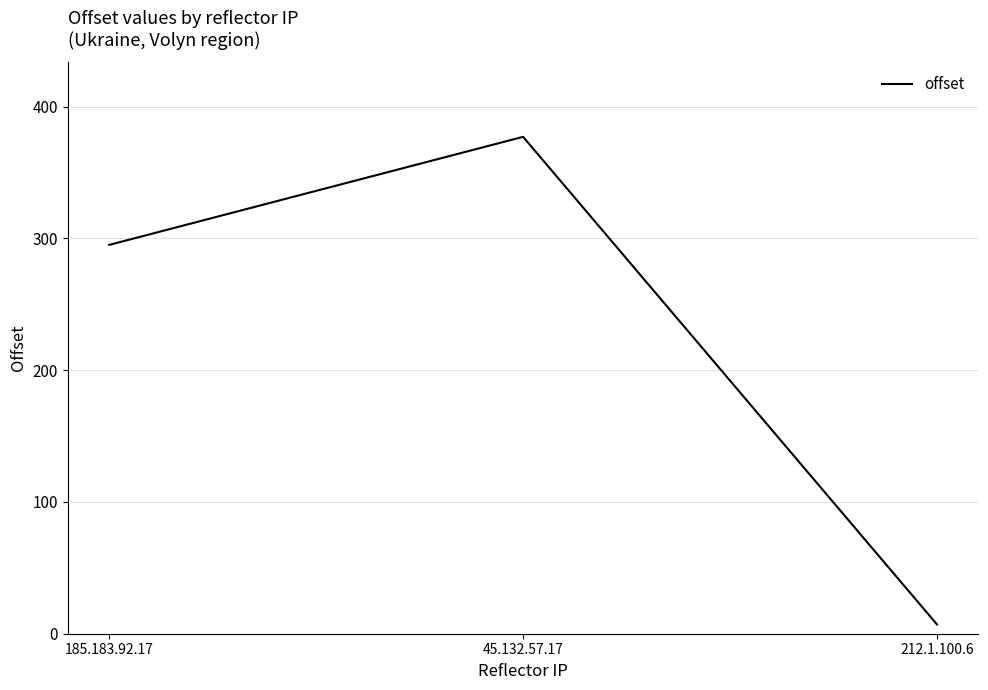

Rank the categories by value from highest to lowest.

45.132.57.17, 185.183.92.17, 212.1.100.6